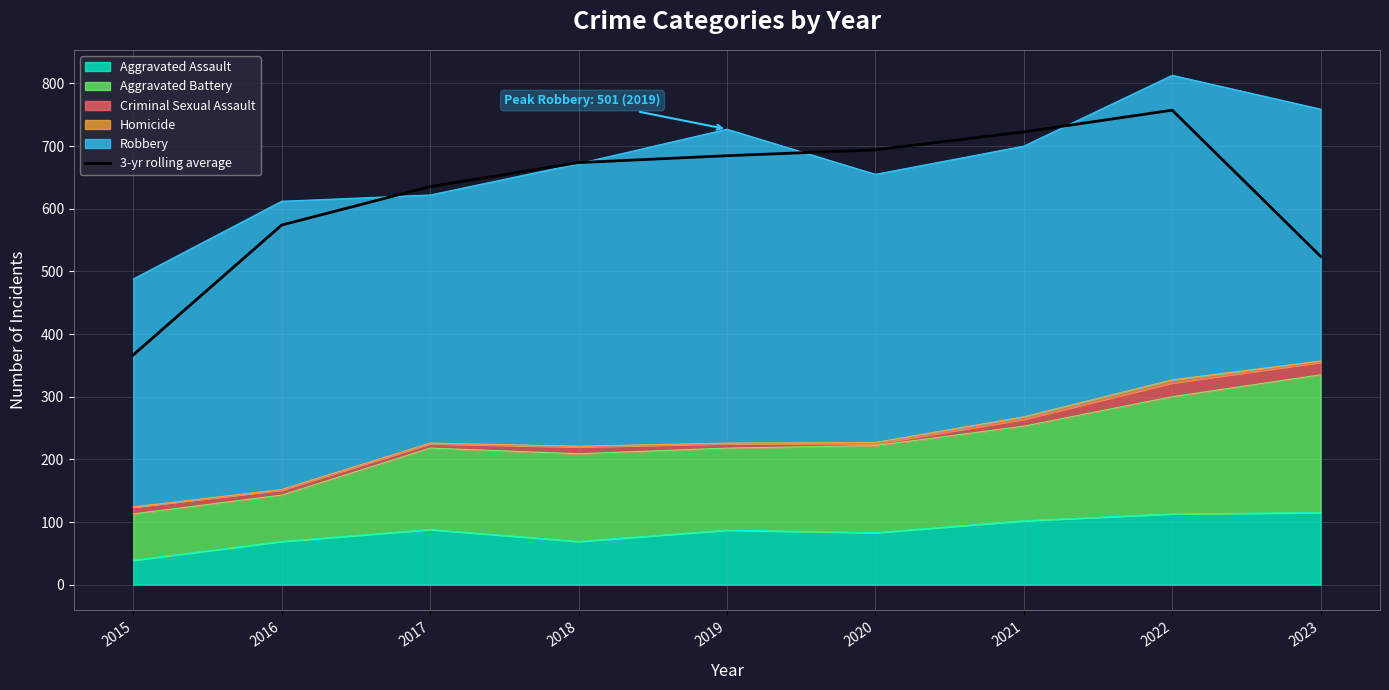

Reading right to left, list all the values displayed in this chart.

524.0	757.3	722.7	694.0	684.7	673.7	635.3	574.0	366.7